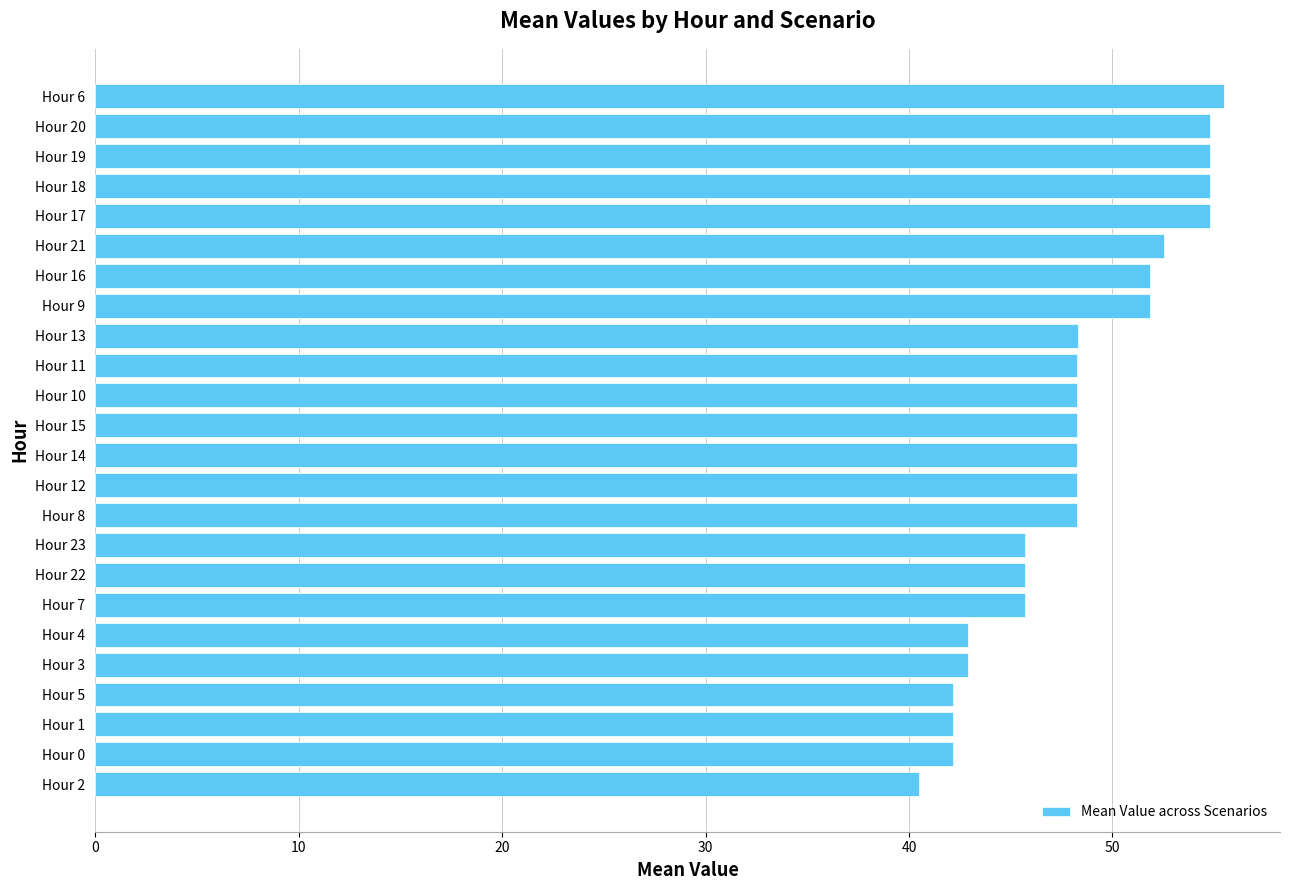

What is the difference between the maximum and minimum values?

15.0